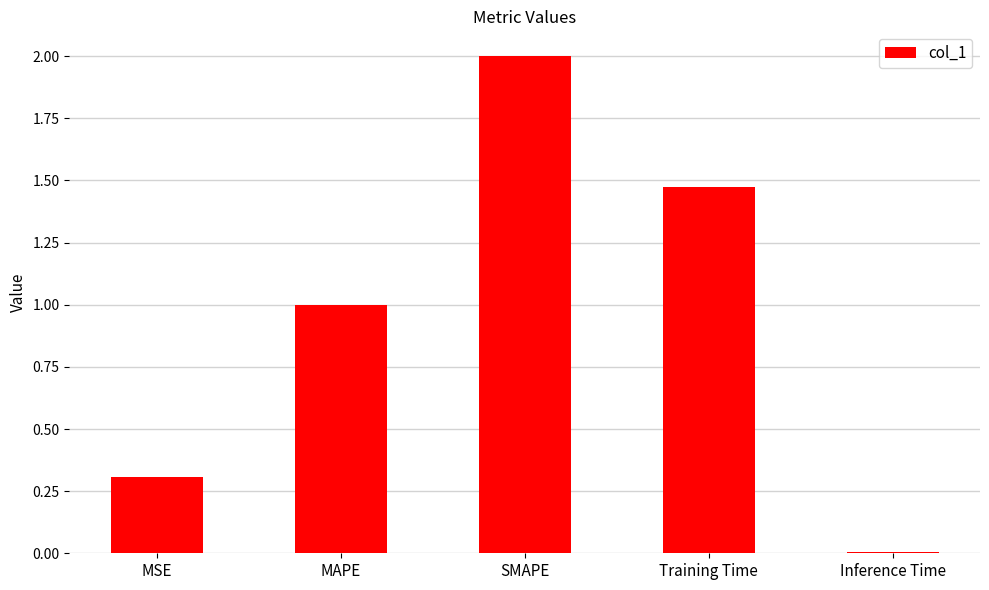

What is the change in value from MAPE to Training Time?

+0.5